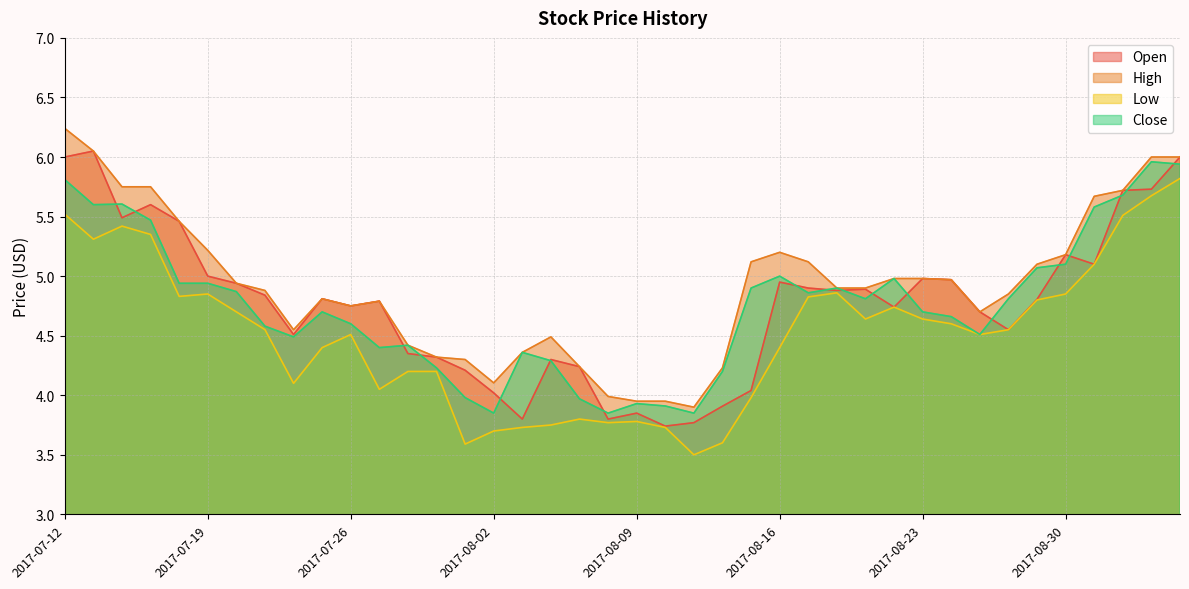

What is the average value of the Open series?

4.8